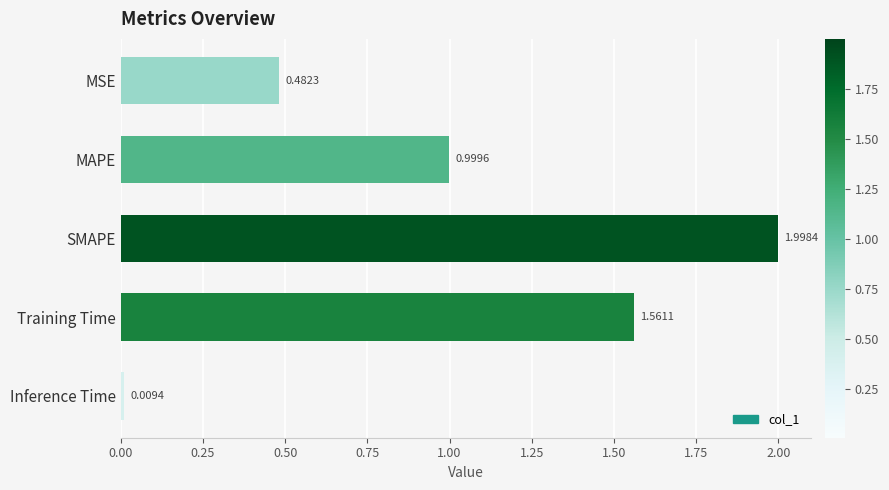

Between Inference Time and MSE, which is larger?

MSE